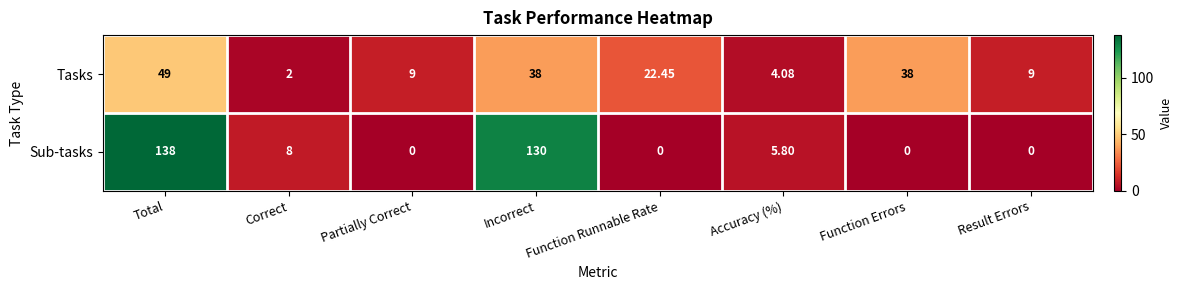

At how many categories does at least one series exceed 55?

2